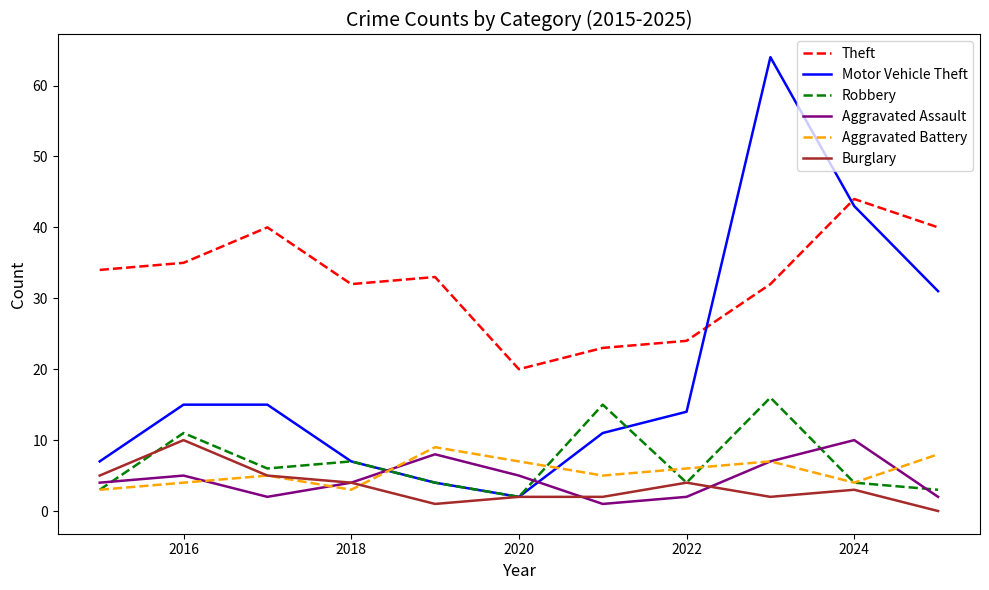

True or false: Aggravated Battery and Theft cross at least once.

False